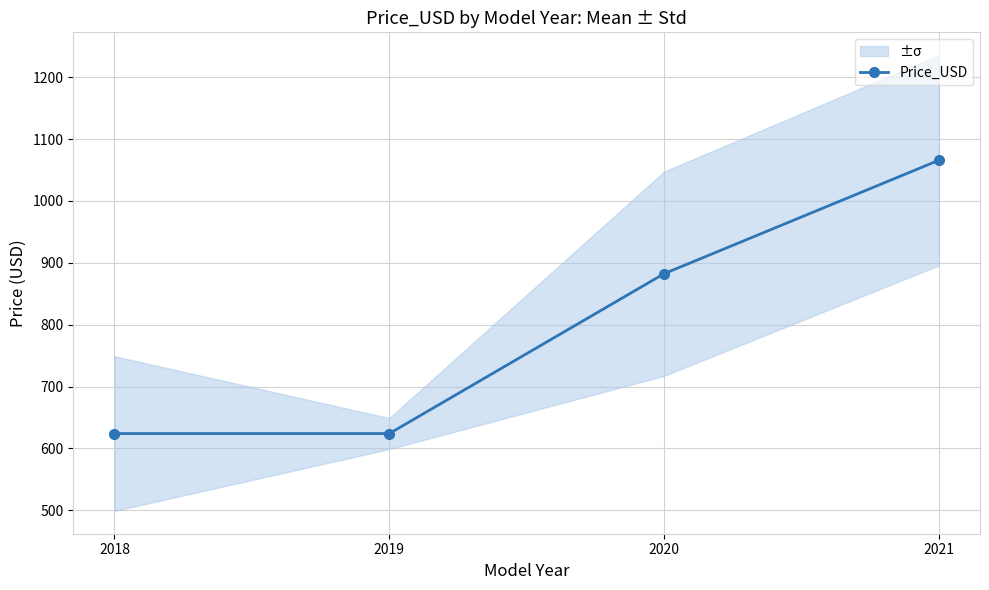

Which category has the highest value across all series?

2021